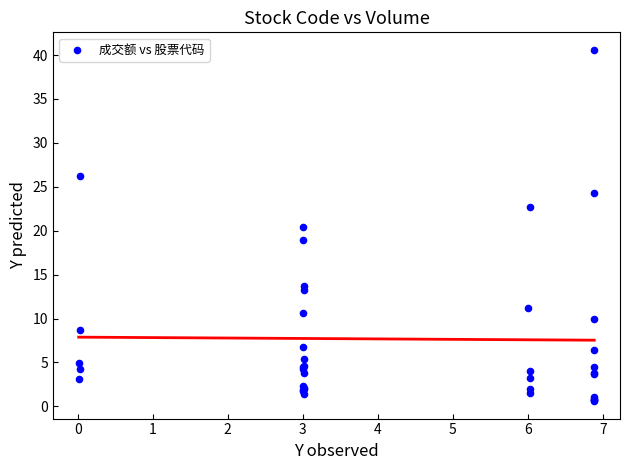

What Y value in the scatter plot is closest to 20?

20.5